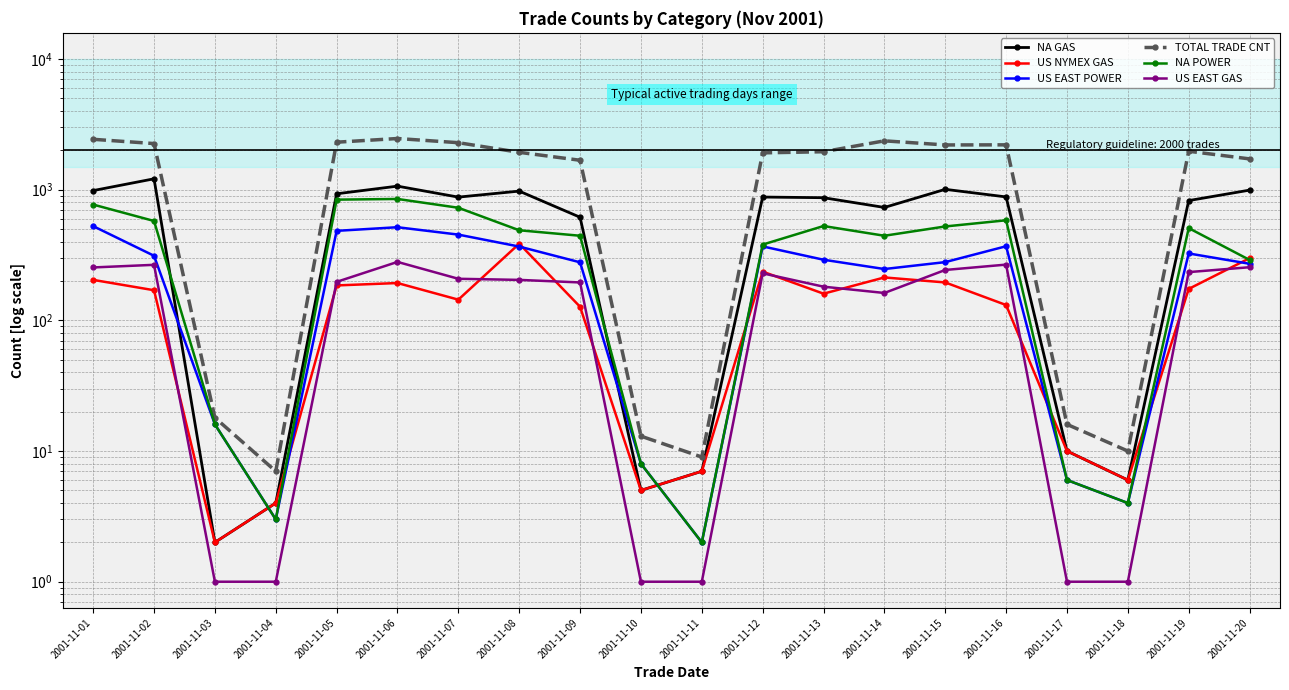

True or false: NA POWER and US EAST POWER cross at least once.

False